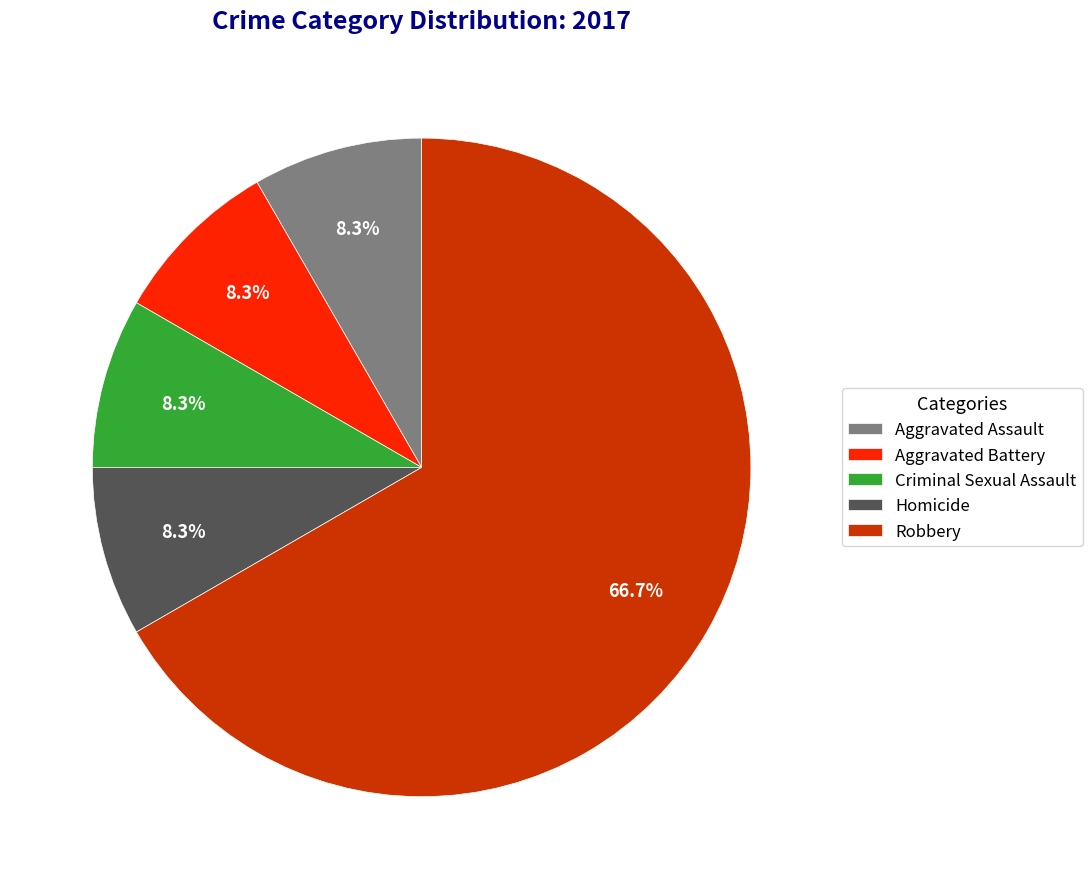

Which category has the biggest portion of the pie?

Robbery